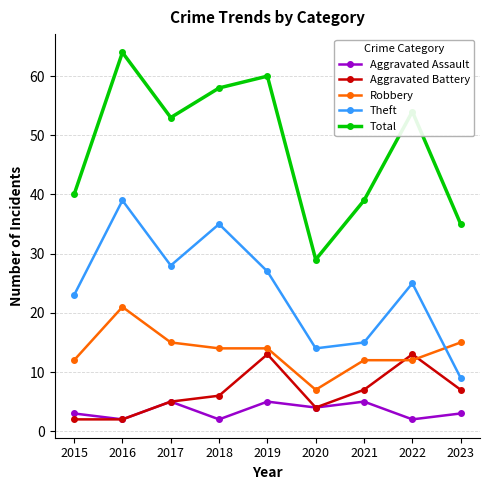

Is the value of Aggravated Assault at 2021 greater than the value of Theft at 2019?

No